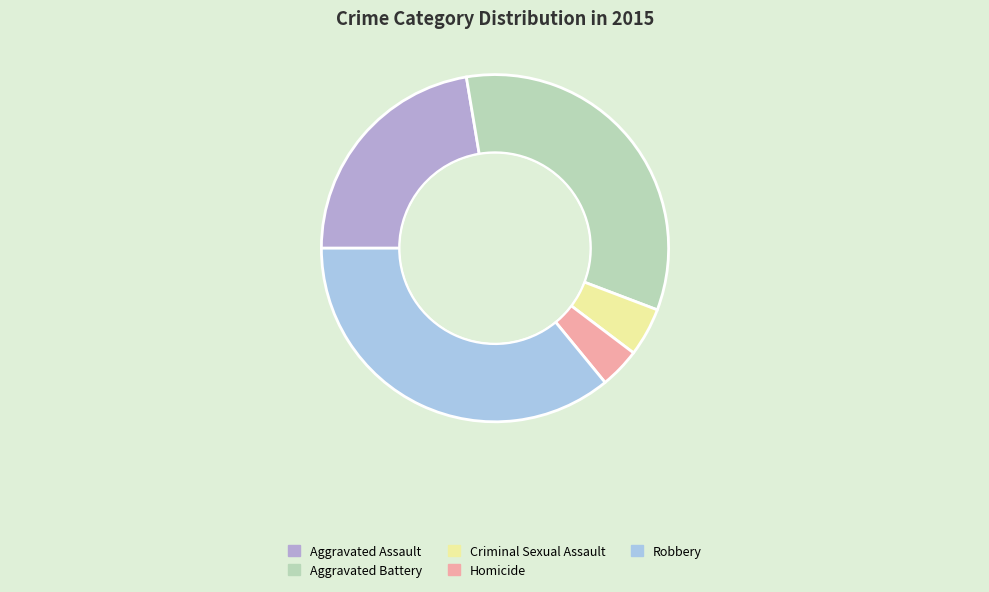

What is the change in value from Aggravated Assault to Robbery?

+54